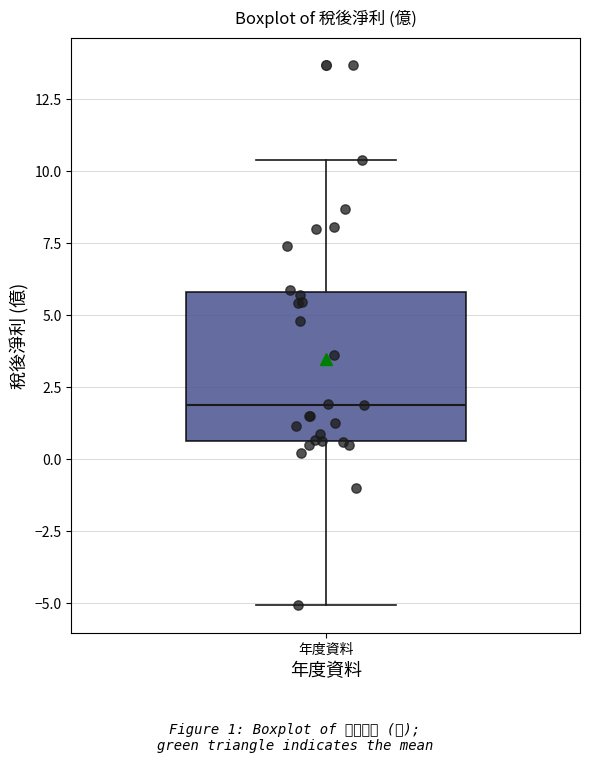

Read this box plot against the y-axis: the position of the median line, the range covered by the box, and the ends of both whiskers. The values are not printed on the chart, so give them approximately, as read against the axis.

median 2.0, box 0.5 to 6.0, whiskers -5.0 to 10.5